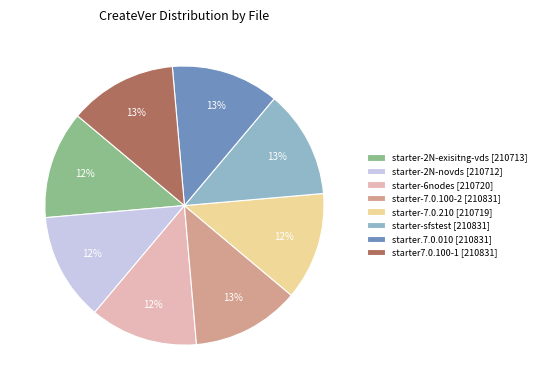

How many slices are in this pie chart?

8